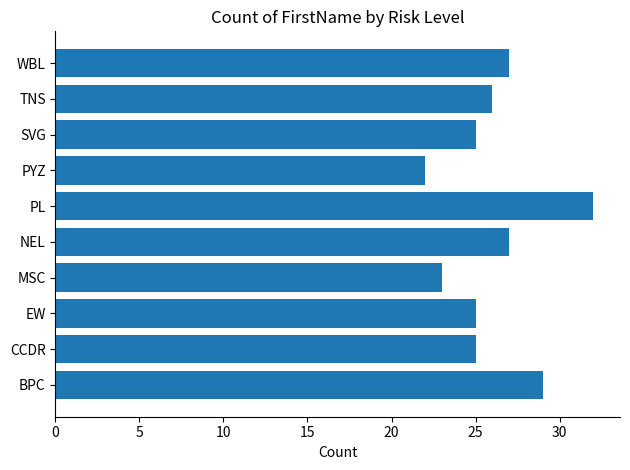

The value at CCDR is 25. True or false?

True